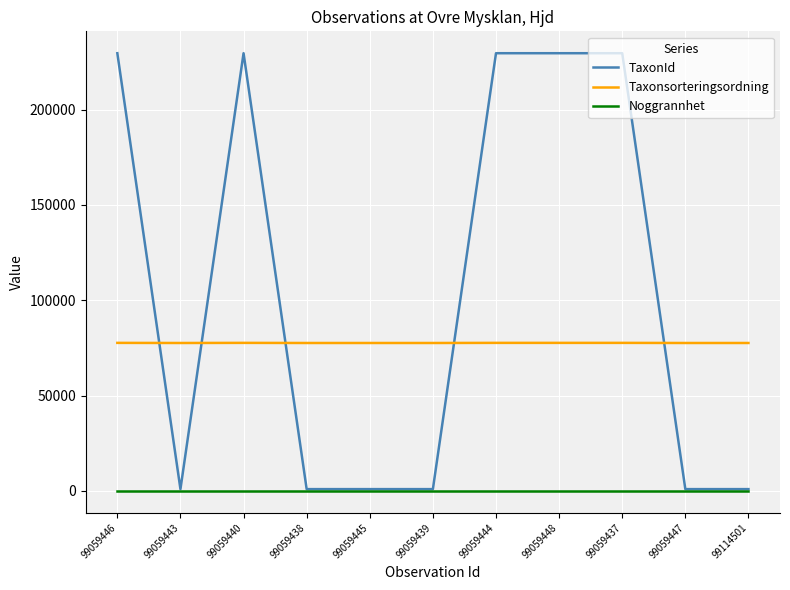

Does the chart have visible grid lines?

Yes